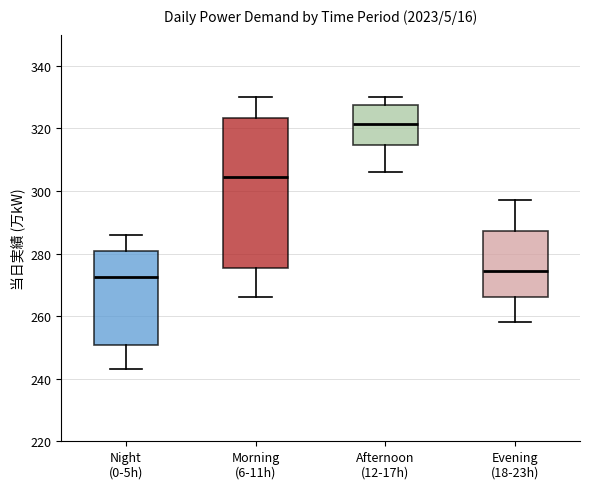

Reading left to right, read every box against the y-axis: the position of its median line, the range the box covers, and the ends of its whiskers. The values are not printed on the chart, so give them approximately, as read against the axis.

Night (0-5h): median 272, box 250 to 280, whiskers 244 to 286
Morning (6-11h): median 304, box 276 to 324, whiskers 266 to 330
Afternoon (12-17h): median 322, box 314 to 328, whiskers 306 to 330
Evening (18-23h): median 274, box 266 to 288, whiskers 258 to 298